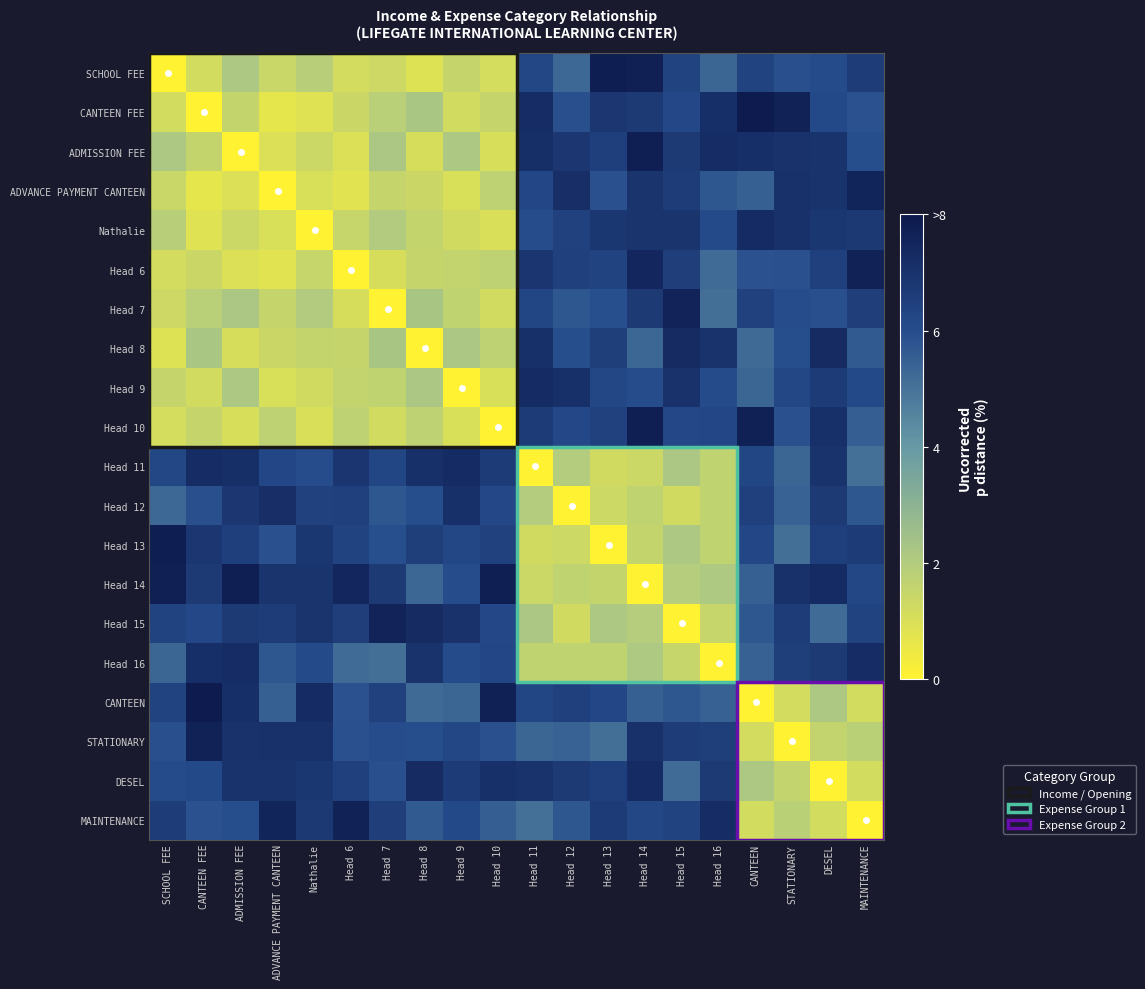

At how many categories does at least one series exceed 3?

20